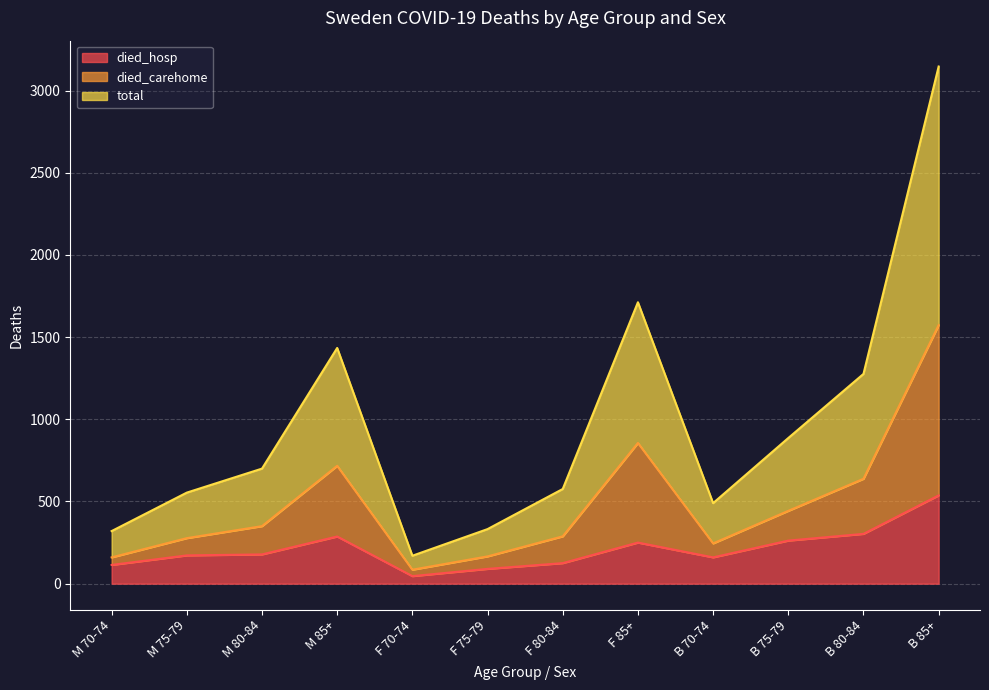

What is the value of the total point at the 5th from the left?

170